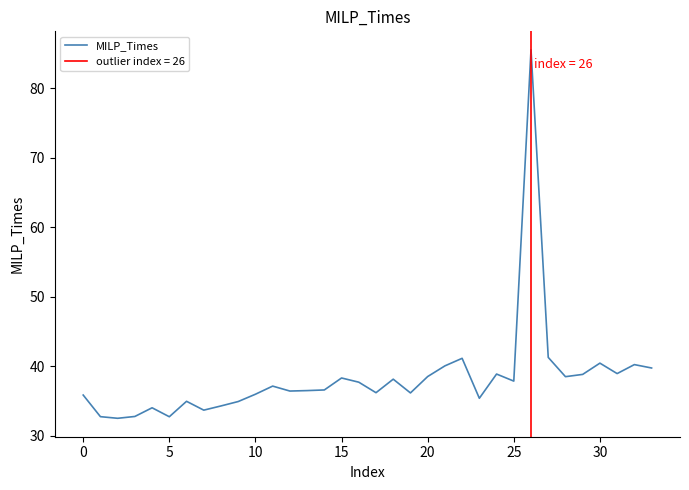

Count the number of values greater than 37.

17